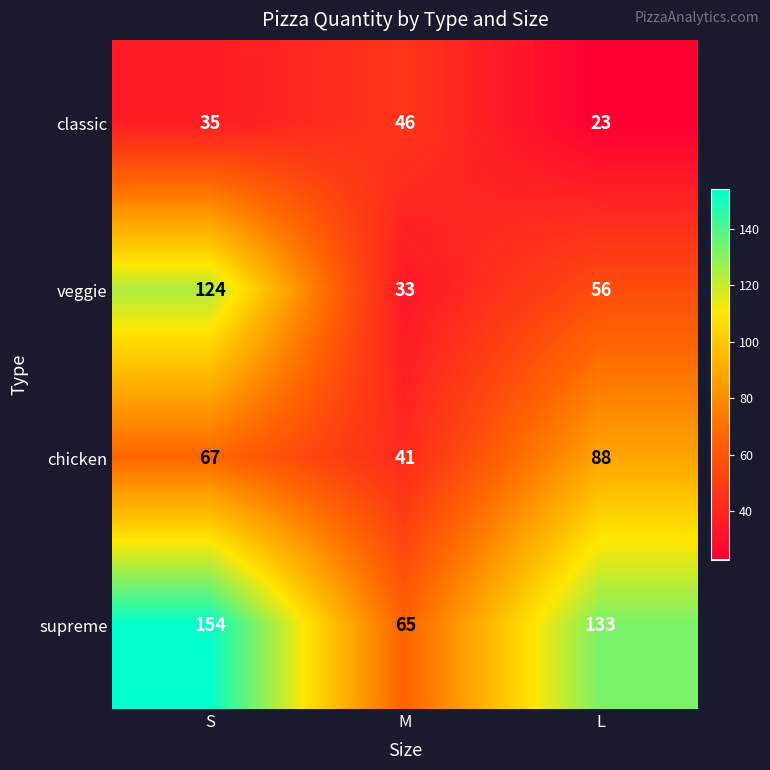

At which label is supreme closest to 109?

L